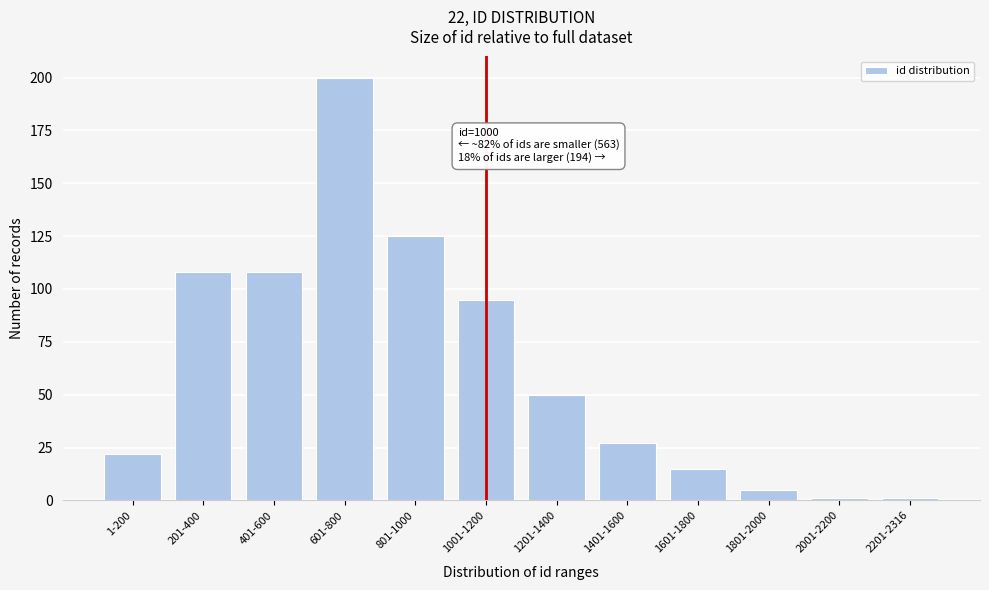

Reading left to right, extract all data points from this chart.

1-200=22	201-400=108	401-600=108	601-800=200	801-1000=125	1001-1200=95	1201-1400=50	1401-1600=27	1601-1800=15	1801-2000=5	2001-2200=1	2201-2316=1